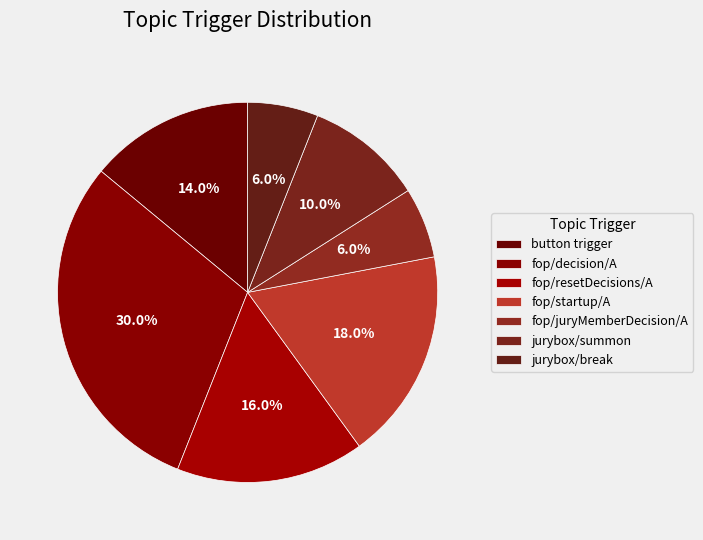

What is the smallest slice in the pie chart?

fop/juryMemberDecision/A